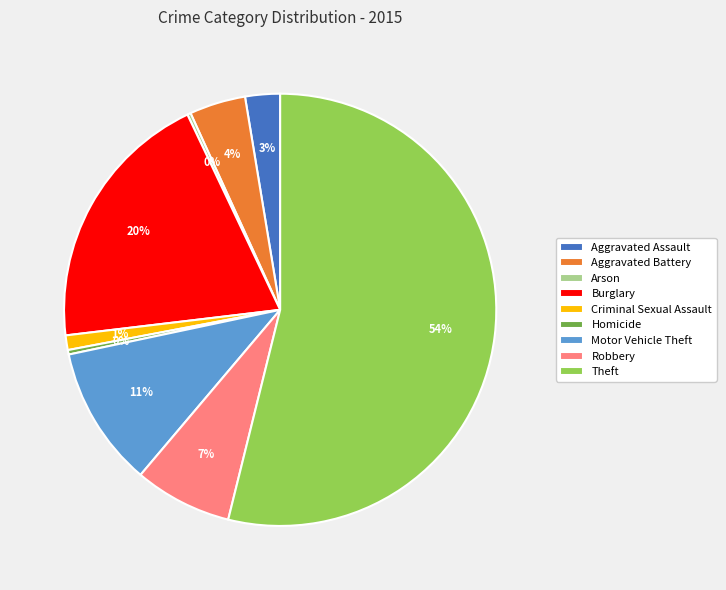

What is the largest slice in the pie chart?

Theft